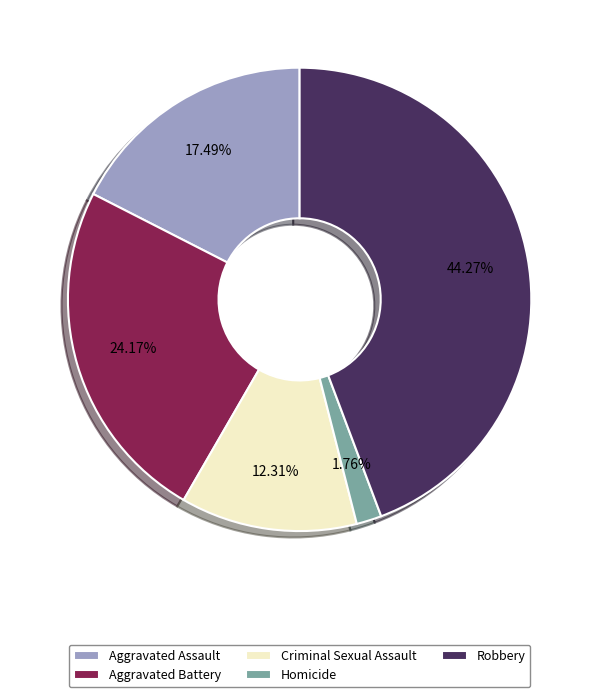

To the nearest percent, what is the average slice percentage?

20%